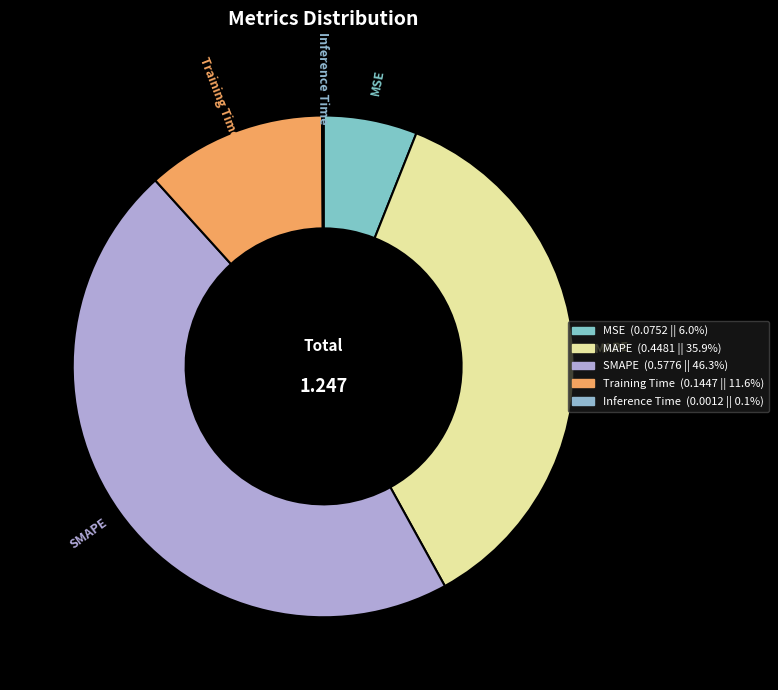

Is there any slice that represents more than half of the pie?

No